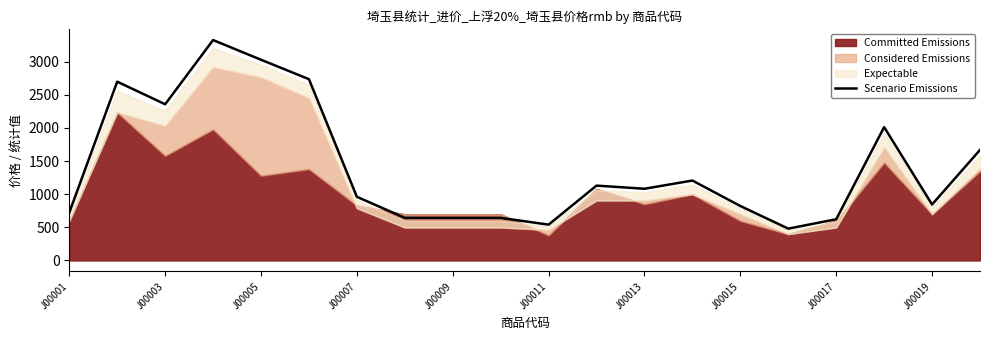

What is the maximum value for Scenario Emissions?

3326.7